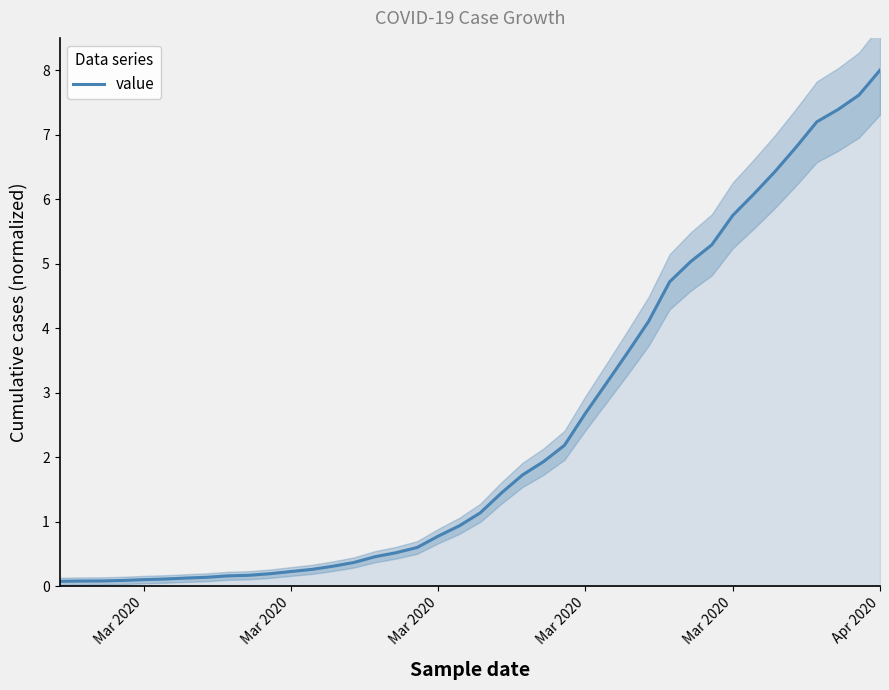

How many lines are shown in the chart?

1